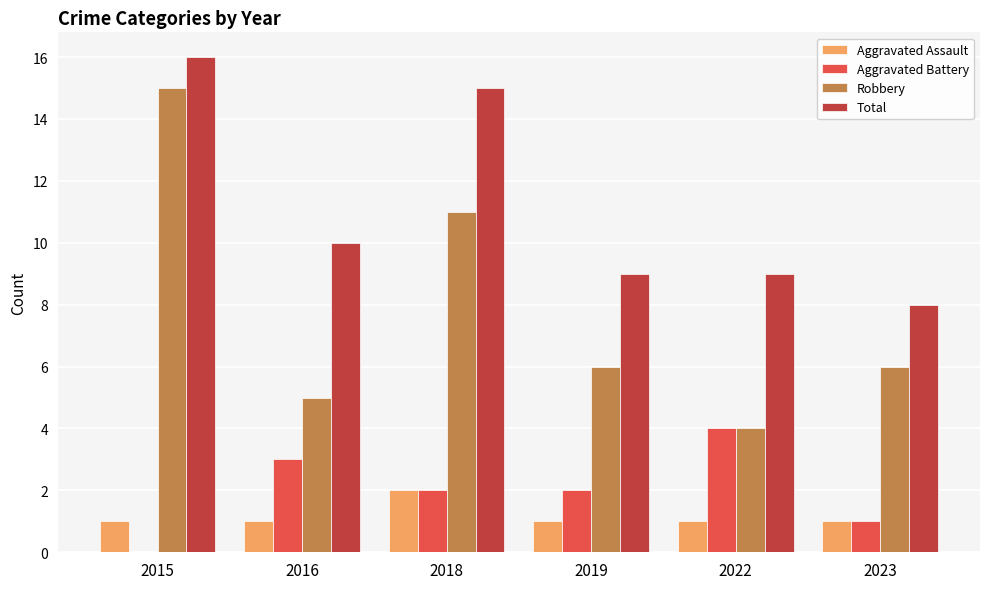

Read the Aggravated Battery value at 2023.

1